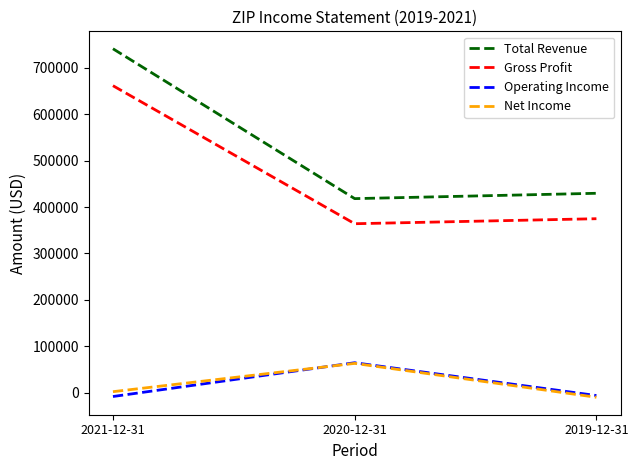

What is the minimum value for Gross Profit?

364000